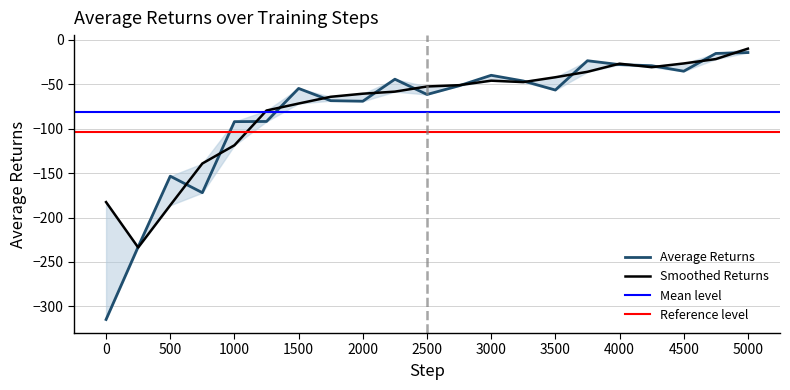

Where is the first local maximum?

500